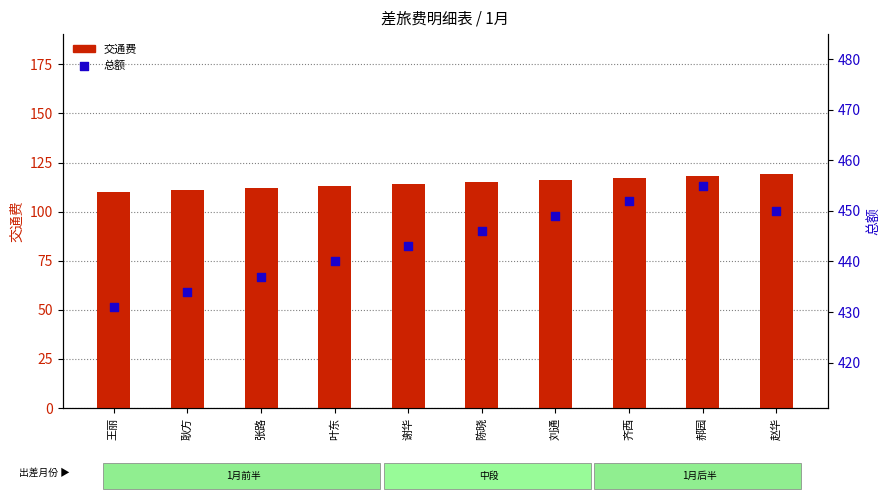

What are all the series names shown in the legend?

交通费, 总额